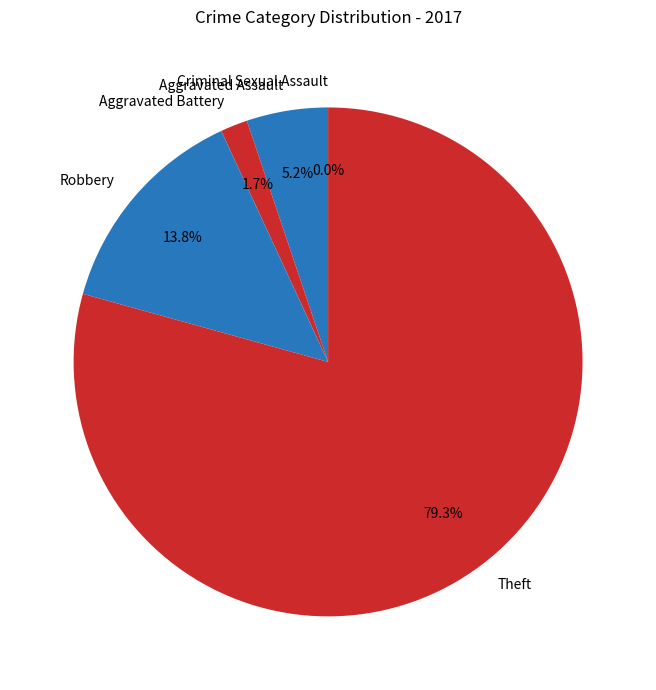

What percentage is the Theft slice, to the nearest percent?

79%